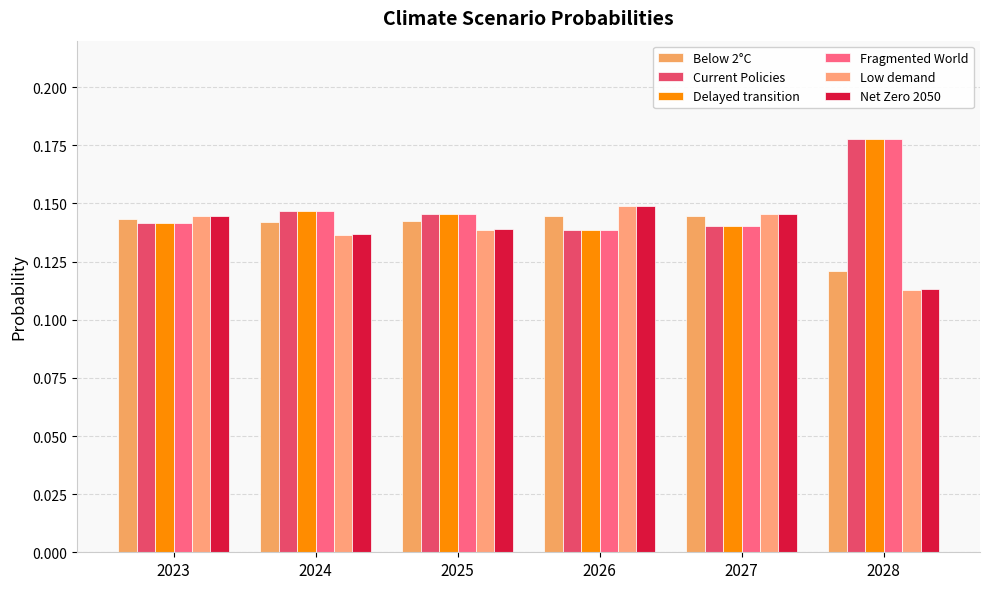

What is the lowest value of the Fragmented World series?

0.1